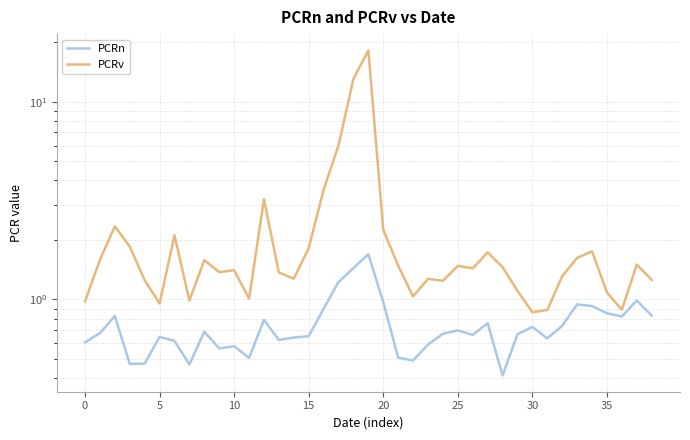

Reading left to right, list all the values displayed in this chart.

PCRn: 0.6	0.7	0.8	0.5	0.5	0.6	0.6	0.5	0.7	0.6	0.6	0.5	0.8	0.6	0.6	0.7	0.9	1.2	1.4	1.7	1.0	0.5	0.5	0.6	0.7	0.7	0.7	0.8	0.4	0.7	0.7	0.6	0.7	0.9	0.9	0.9	0.8	1.0	0.8
PCRv: 1.0	1.6	2.3	1.9	1.3	1.0	2.1	1.0	1.6	1.4	1.4	1.0	3.2	1.4	1.3	1.8	3.6	6.0	13.1	18.2	2.3	1.5	1.0	1.3	1.2	1.5	1.4	1.7	1.5	1.1	0.9	0.9	1.3	1.6	1.8	1.1	0.9	1.5	1.3